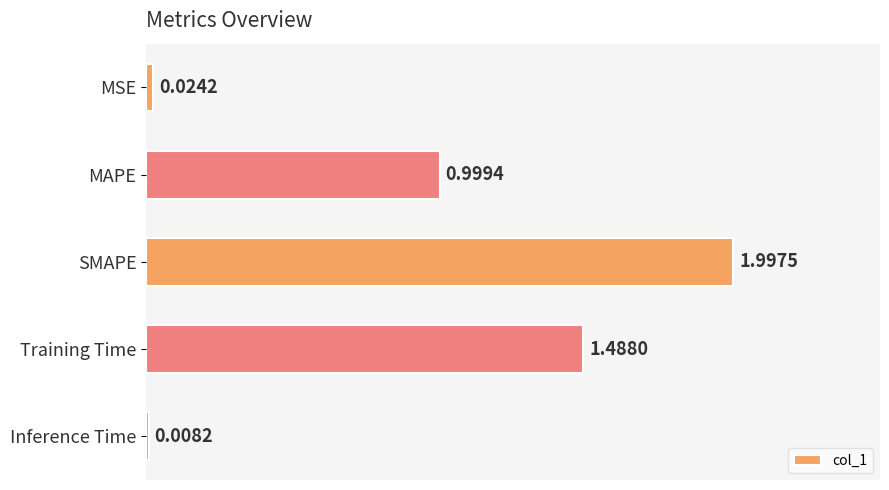

What is the label of the 2nd bar from the top?

MAPE